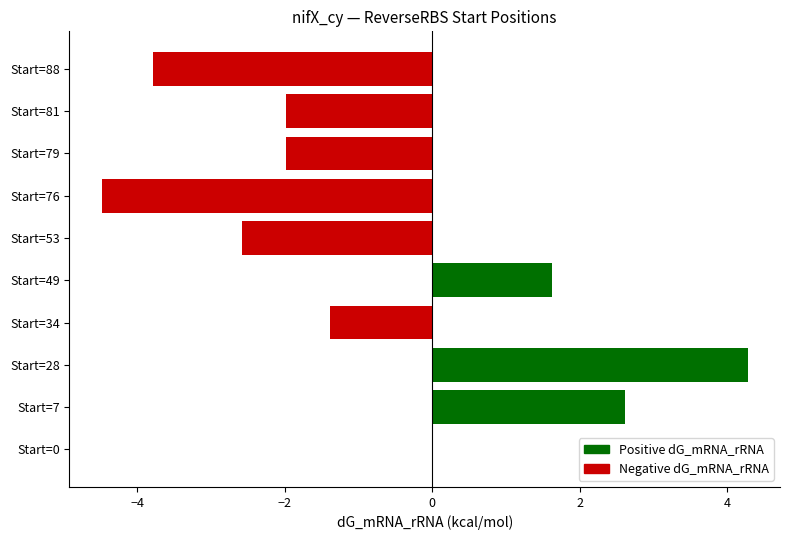

Which has a higher value, Start=81 or Start=7?

Start=7